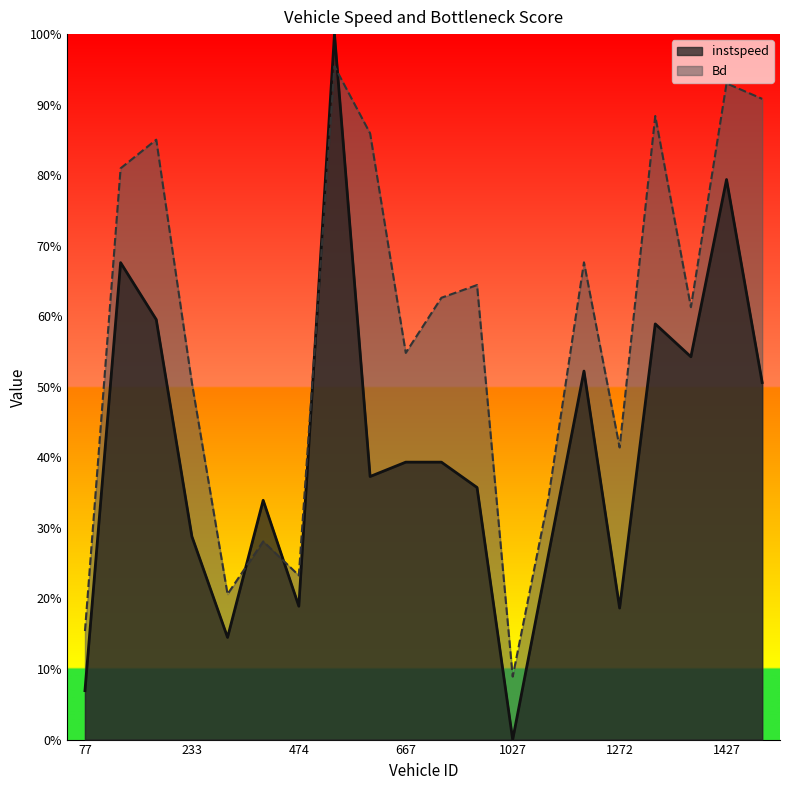

How many distinct data groups are displayed?

2